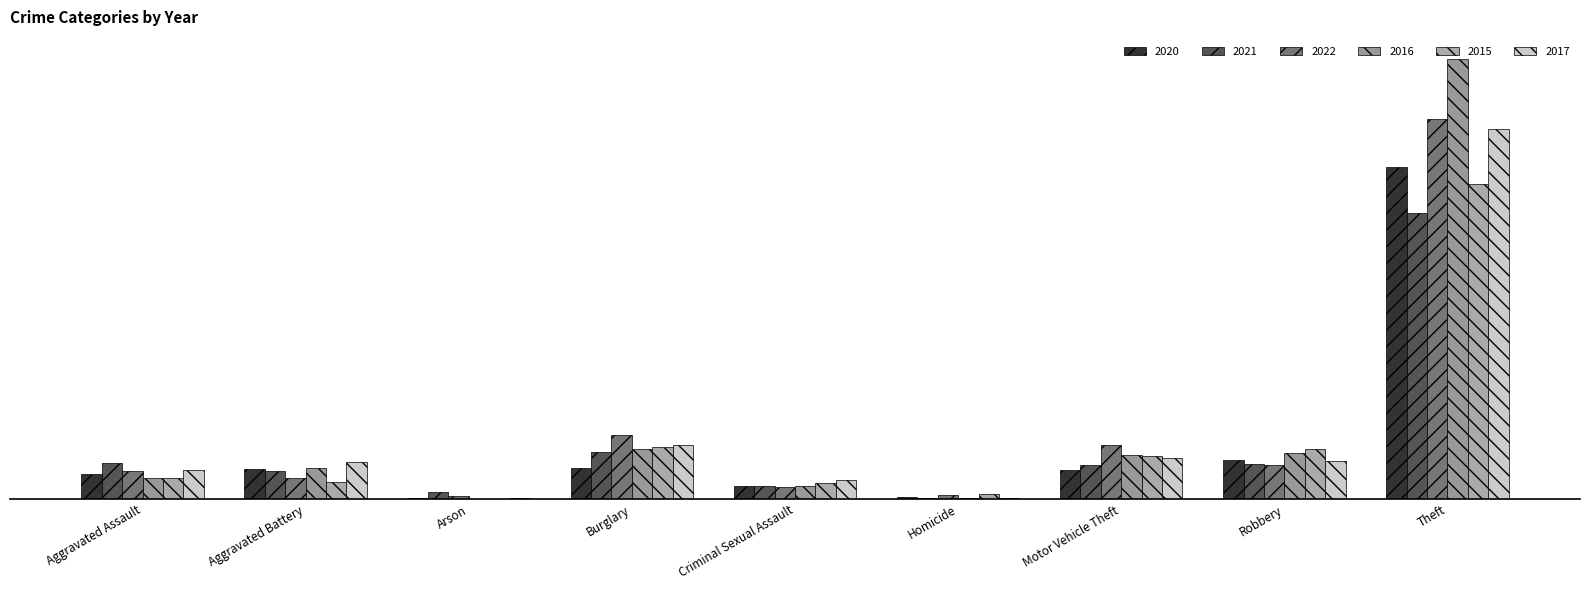

What is the total value across all series at Motor Vehicle Theft?

218